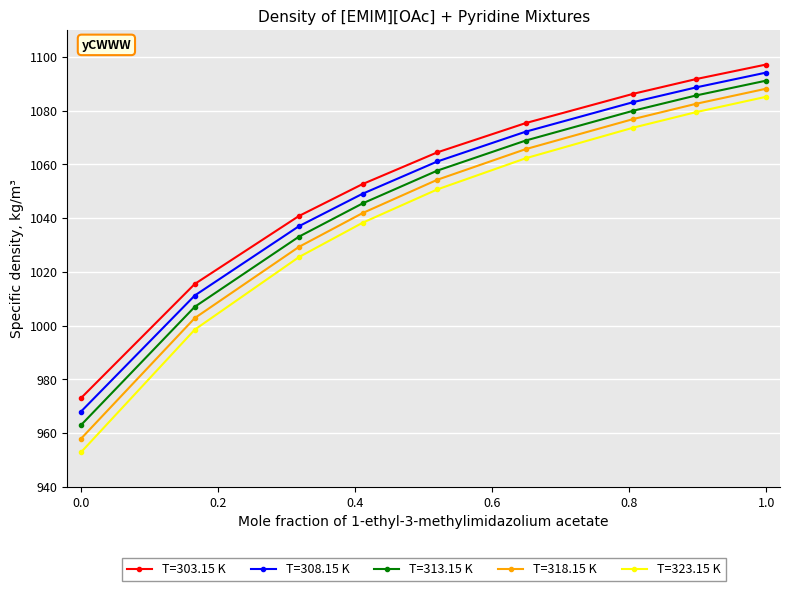

Which series has the widest spread of values?

T=323.15 K